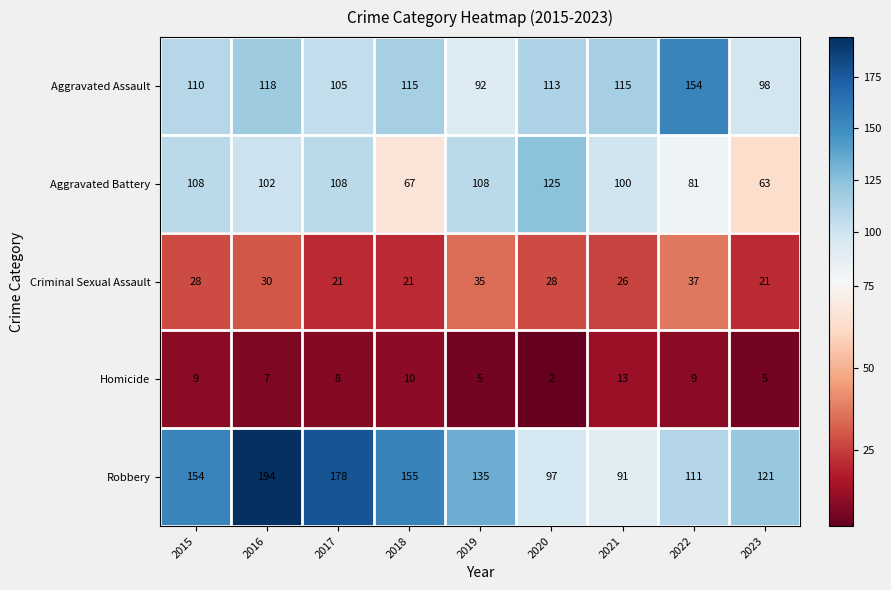

Which label corresponds to the smallest value in the chart?

2020